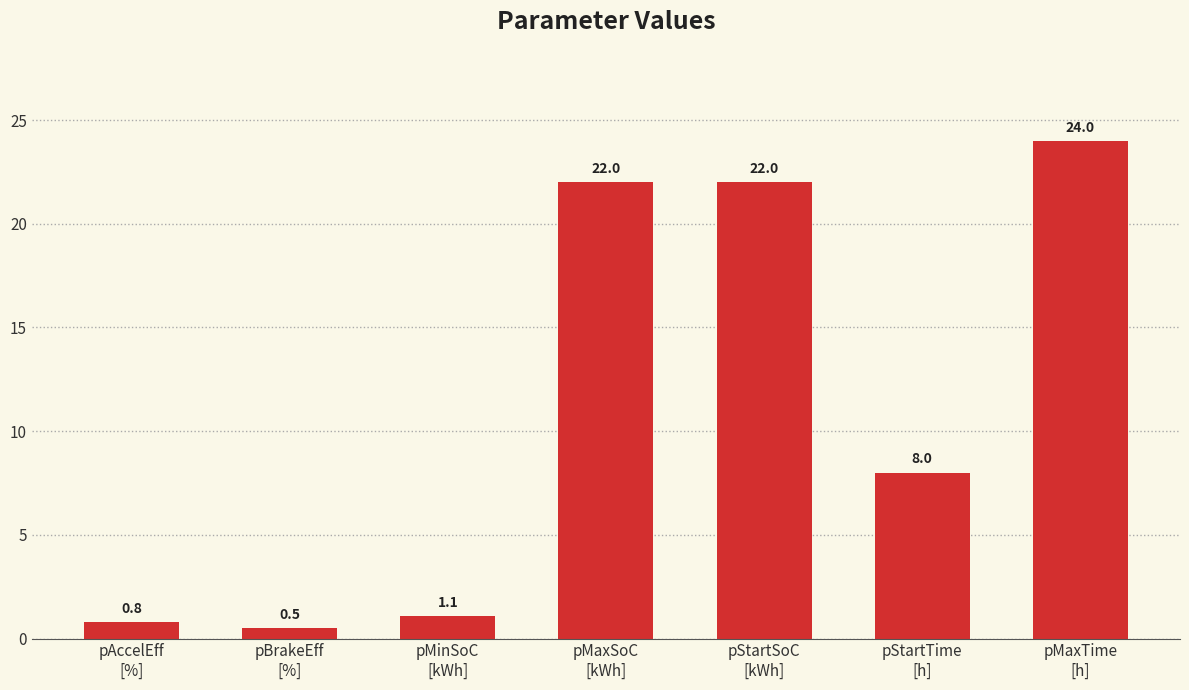

What is the approximate value at pMaxSoC
[kWh]?

22.0